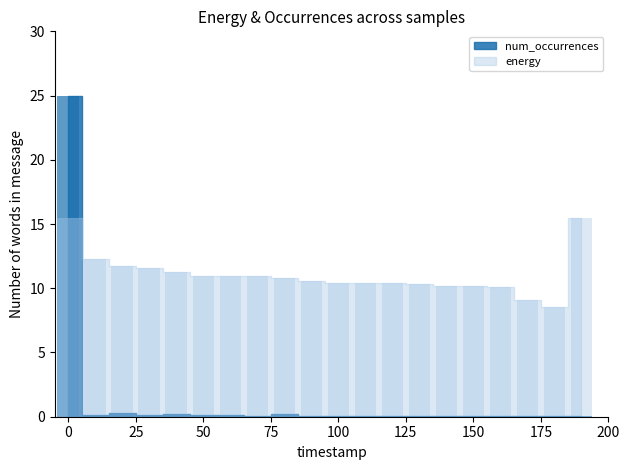

How many groups of bars are there?

20